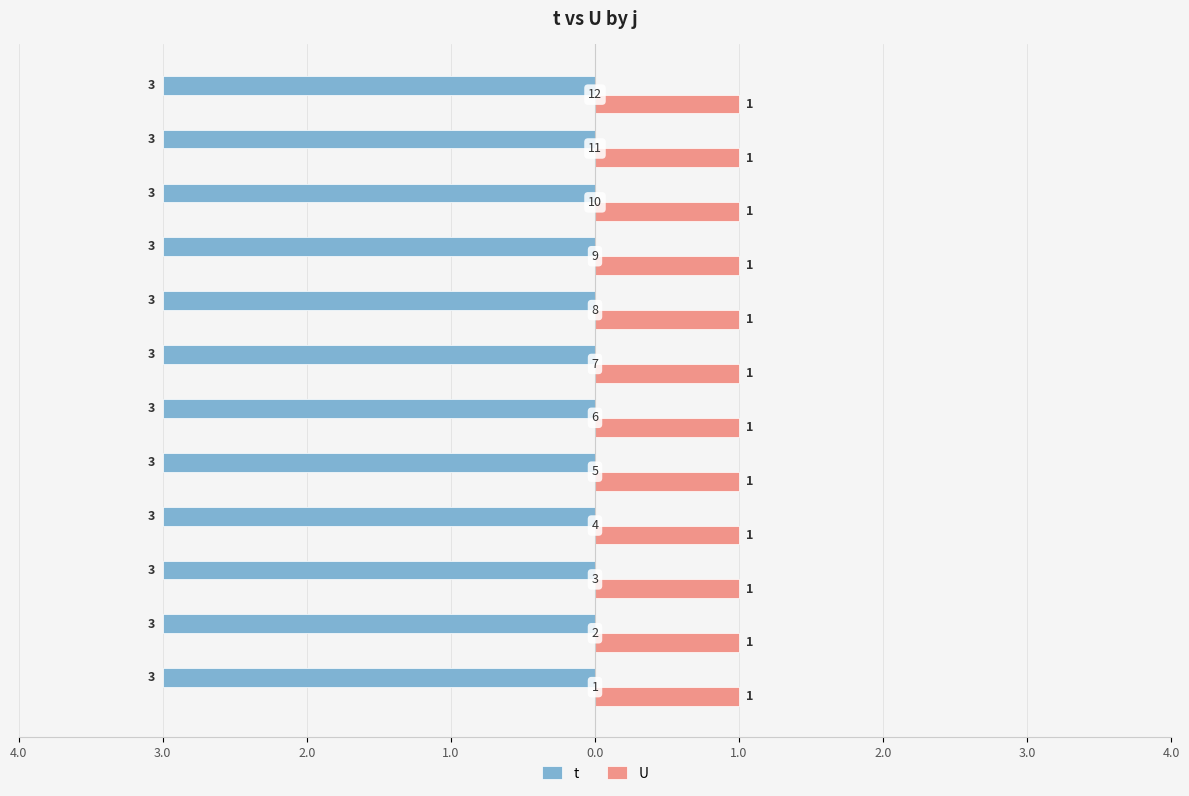

What are all the series names shown in the legend?

t, U